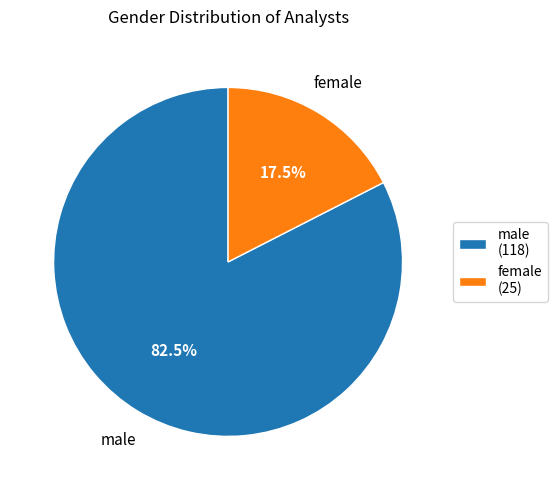

Count the number of slices in the pie.

2